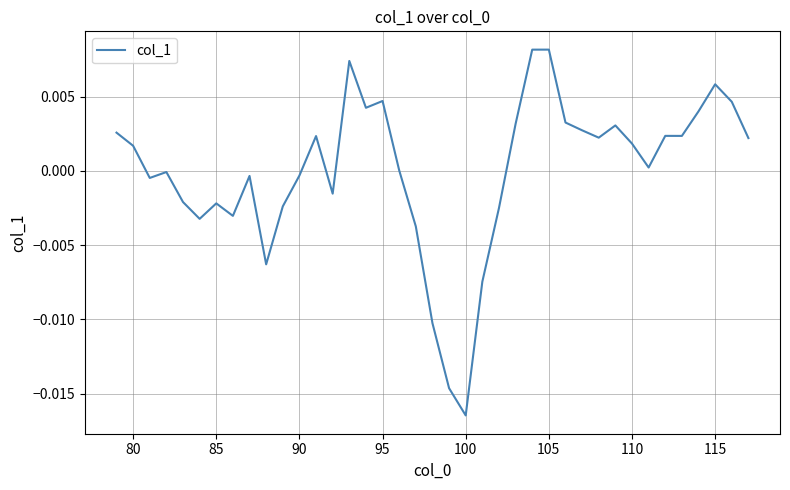

Which label corresponds to the smallest value in the chart?

100